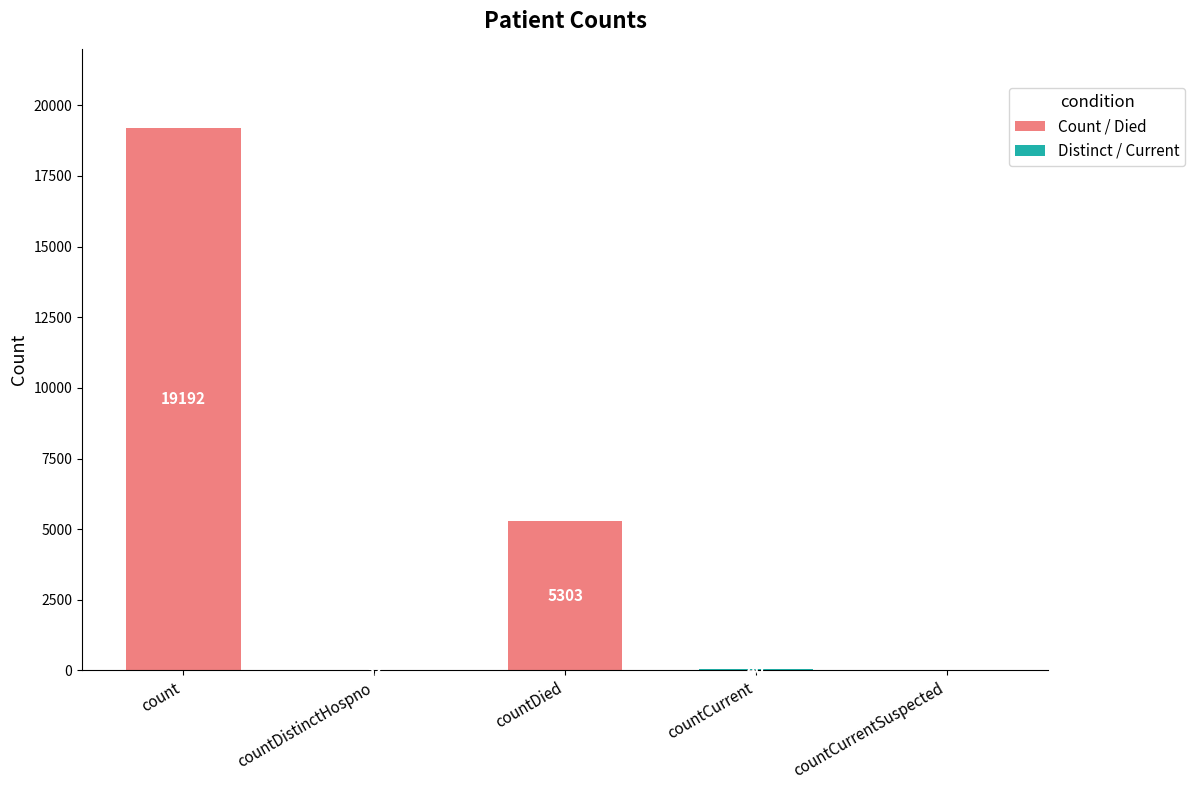

The chart shows a value of 57 at countDistinctHospno. True or false?

False